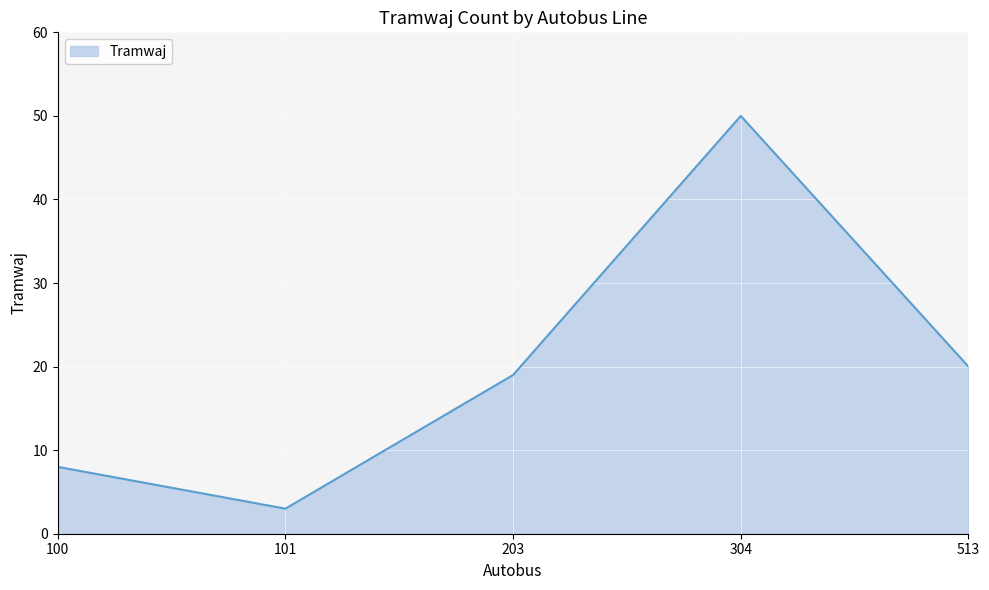

What is the change in value from 101 to 513?

+17